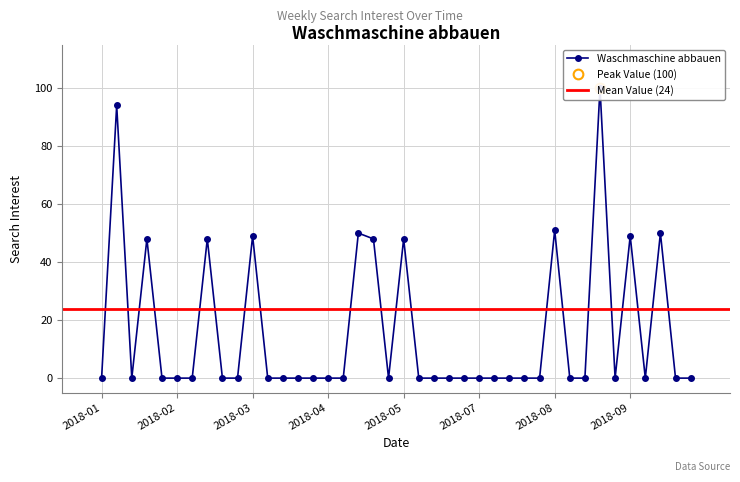

Reading right to left, what are all the values shown in this chart?

0	0	50	0	49	0	100	0	0	51	0	0	0	0	0	0	0	0	0	48	0	48	50	0	0	0	0	0	0	49	0	0	48	0	0	0	48	0	94	0